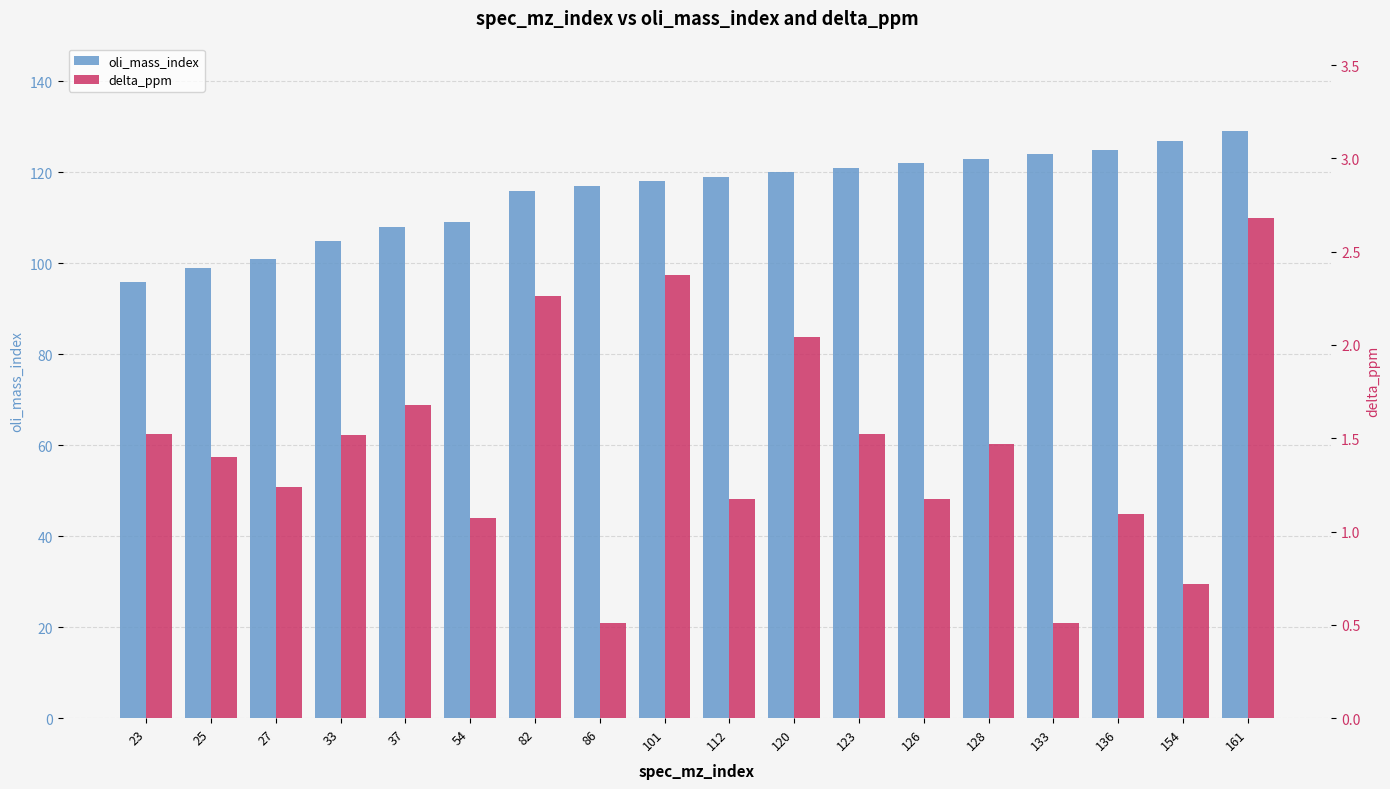

What are all the series names shown in the legend?

oli_mass_index, delta_ppm